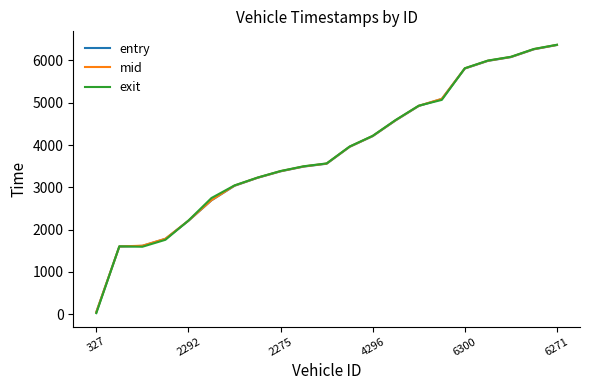

What is the greatest value displayed?

6370.9